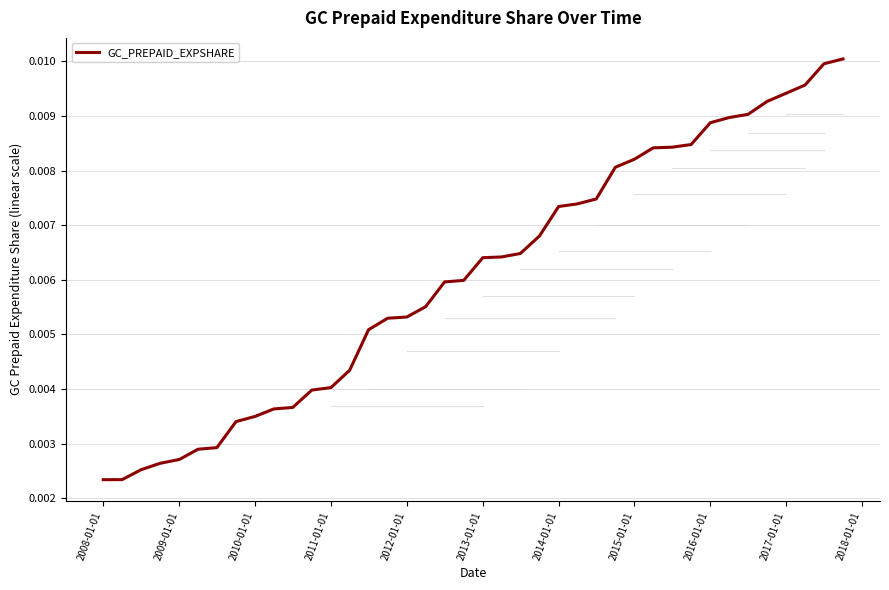

Does the chart have visible grid lines?

Yes